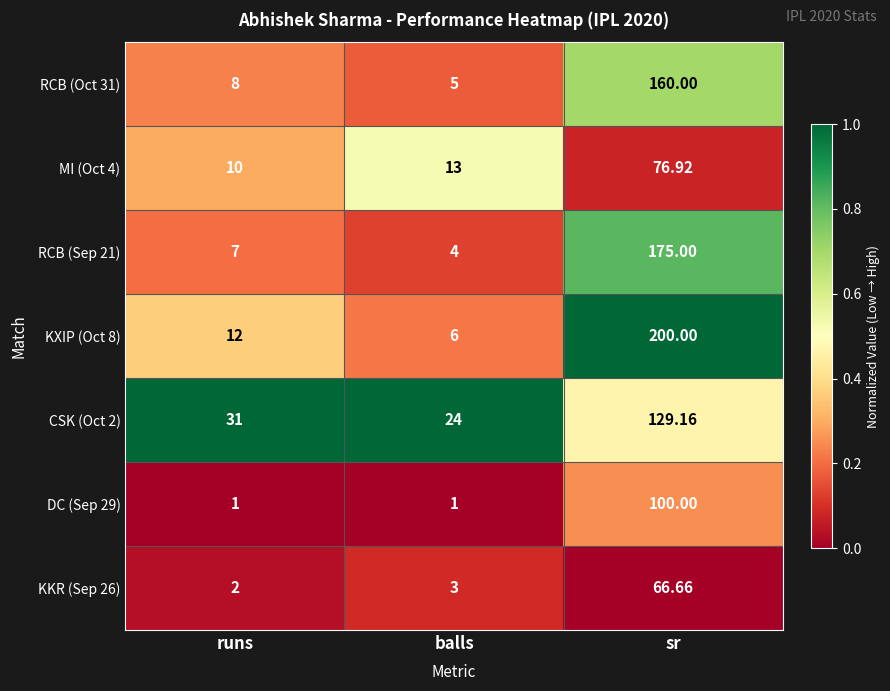

List the labels in order of MI (Oct 4) value, smallest first.

runs, balls, sr